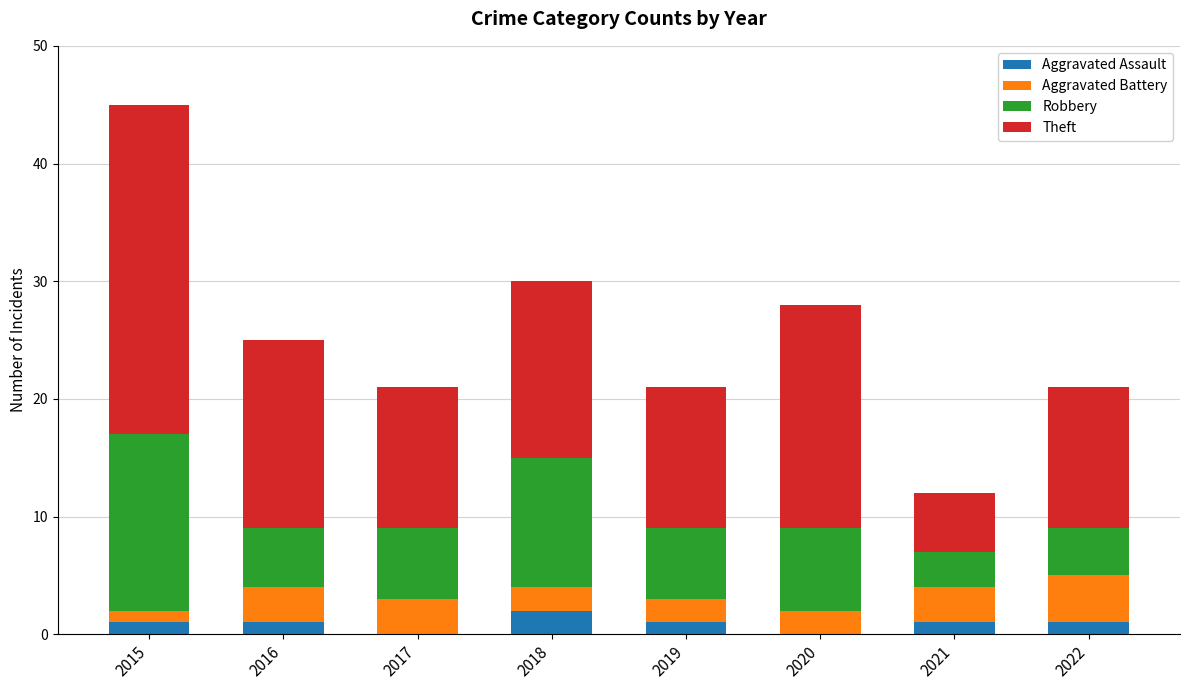

How many categories are shown in the chart?

8